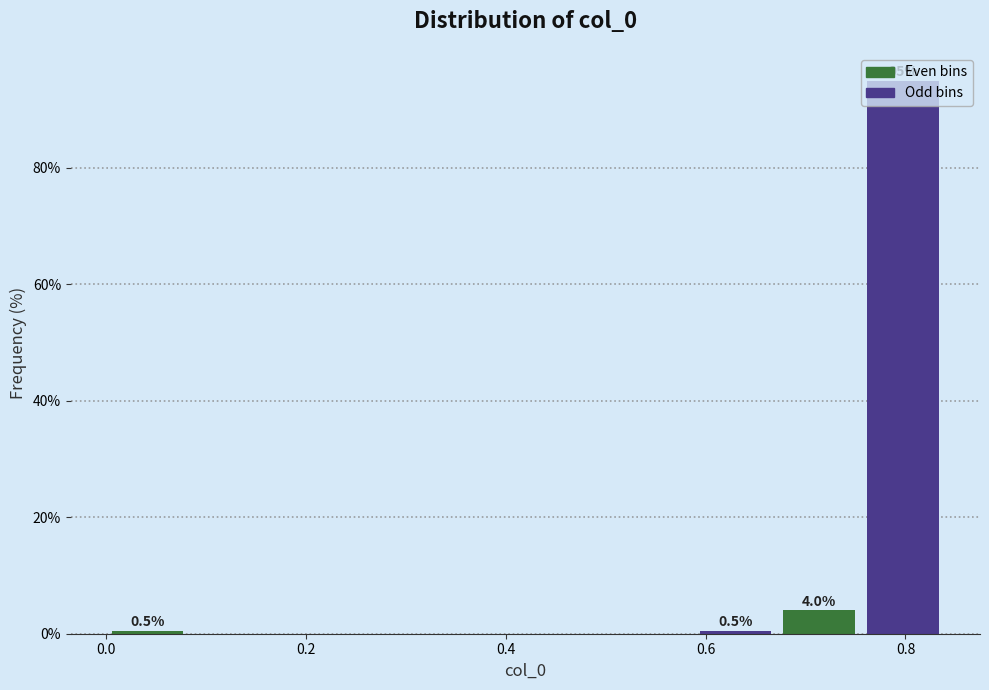

Which range on the x-axis has the tallest bar?

0.76 to 0.84